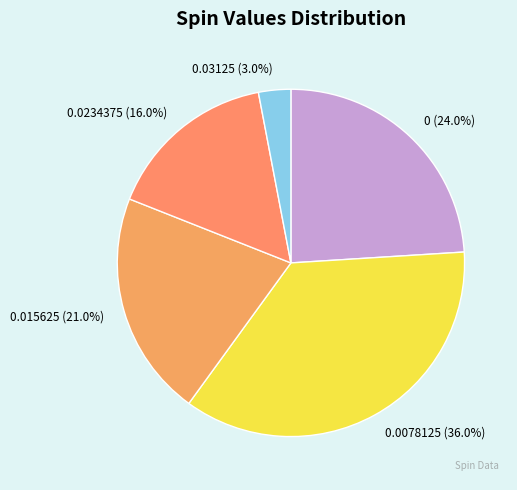

Which has a higher value, 0.0078125 or 0.0234375?

0.0078125